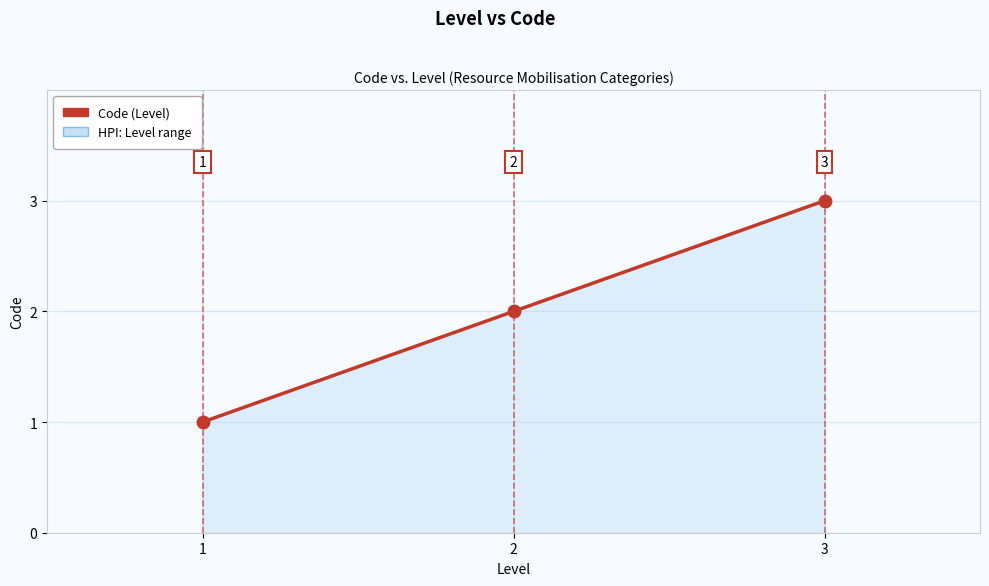

Where is the data nearest to the value 2?

2